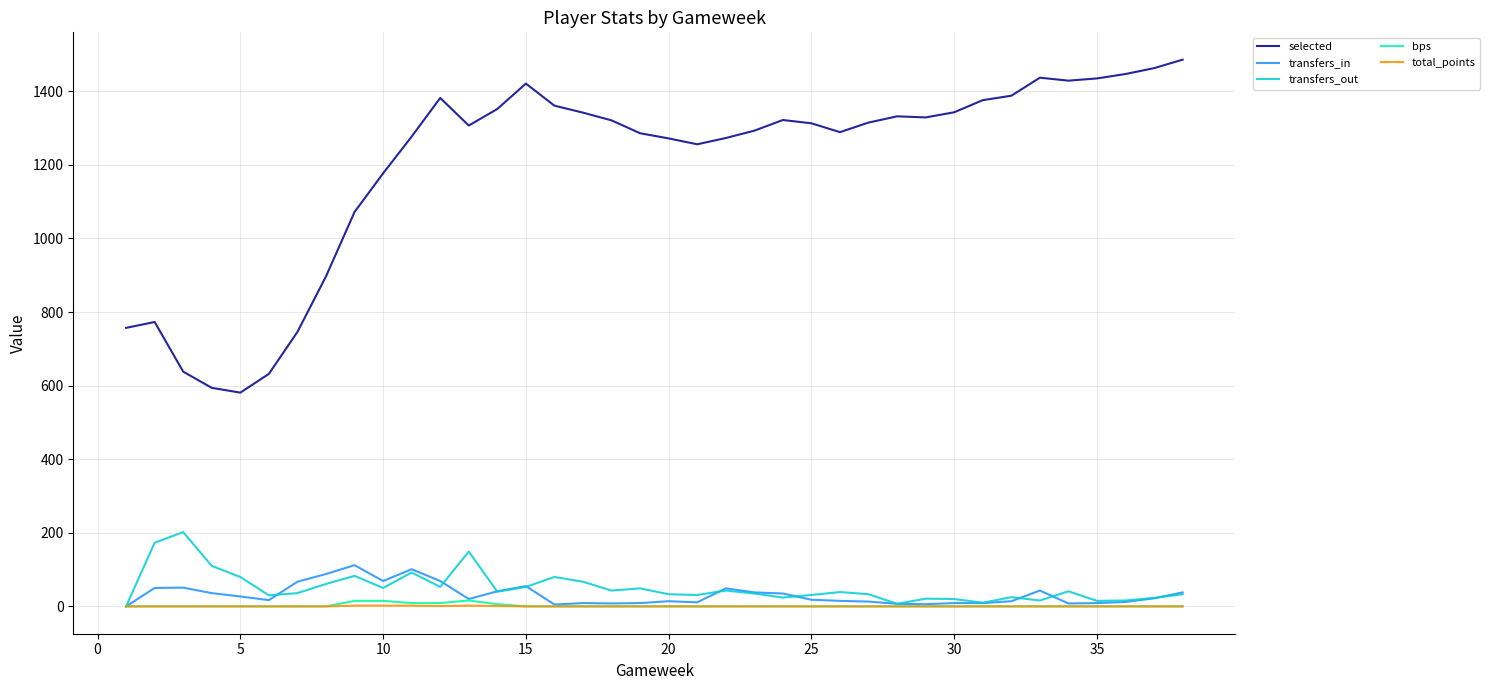

Count the number of data series in this chart.

5